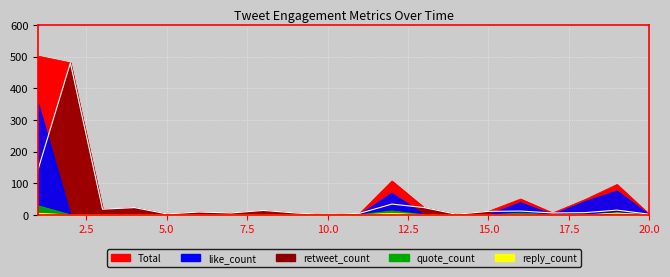

What is the average value of the quote_count series?

2